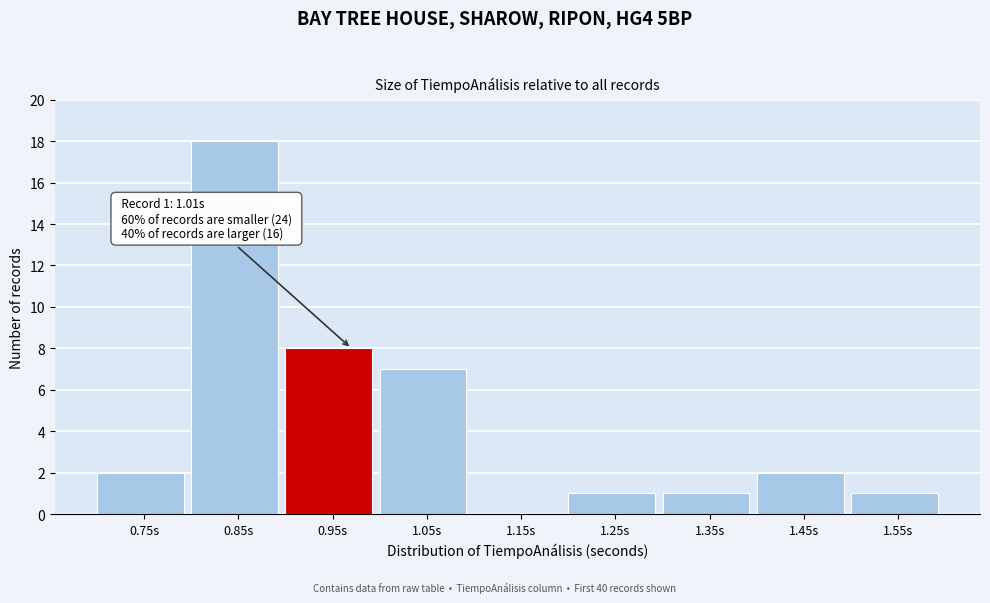

Reading left to right, transcribe all the data shown in this chart.

0.75s=2	0.85s=18	0.95s=8	1.05s=7	1.15s=0	1.25s=1	1.35s=1	1.45s=2	1.55s=1